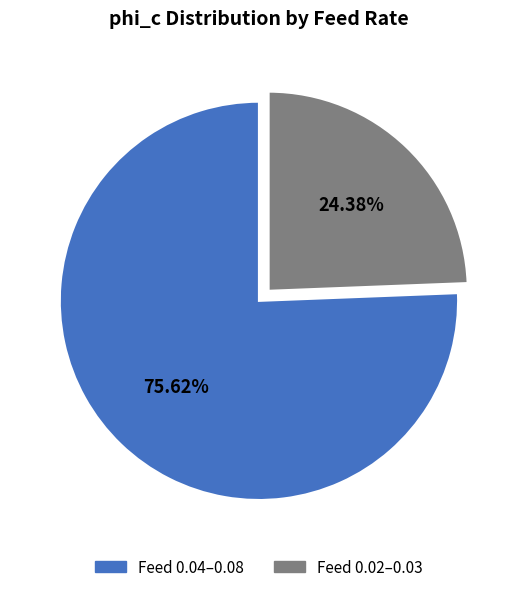

Does Feed 0.02–0.03 account for over 50% of the chart?

No